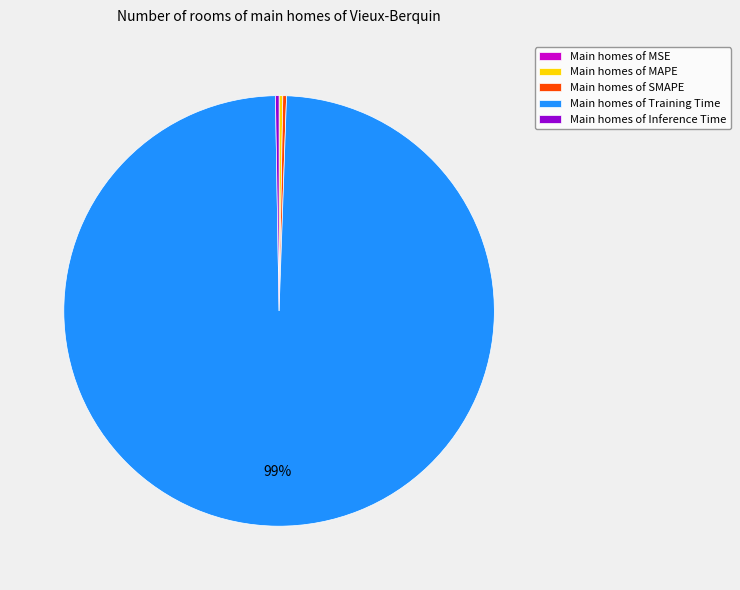

Does any single category account for the majority?

Yes